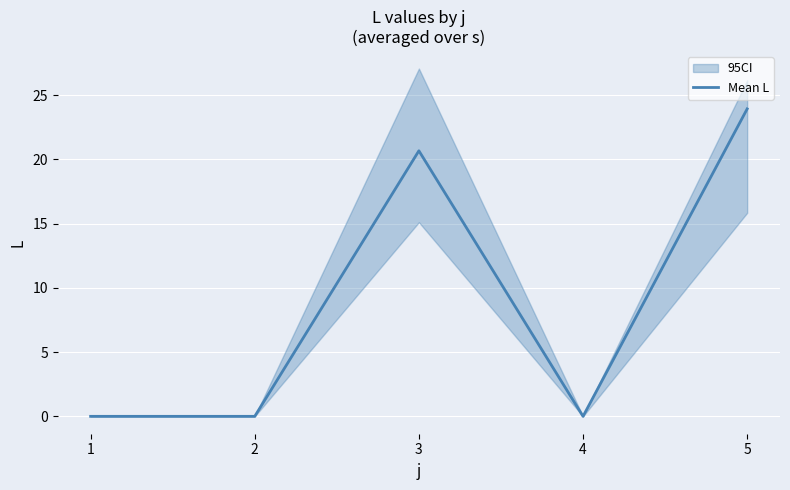

True or false: the data shows 0.0 at 2.

True